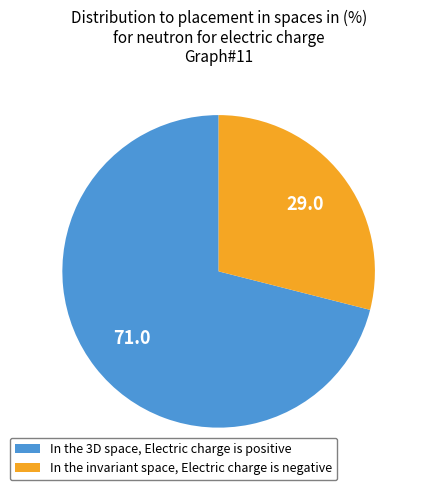

The In the 3D space, Electric charge is positive slice represents 82% of the pie. True or false?

False